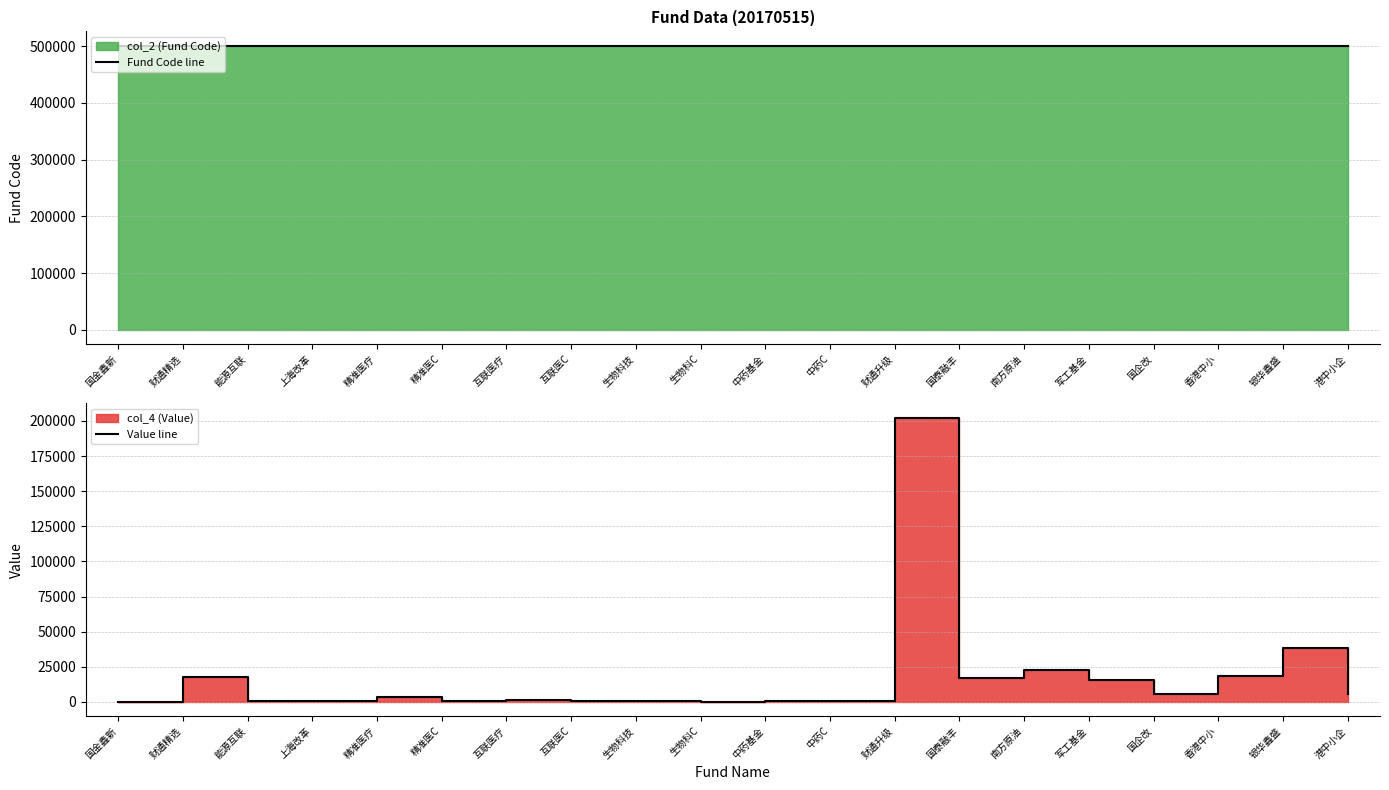

True or false: Value line and Fund Code line cross at least once.

False